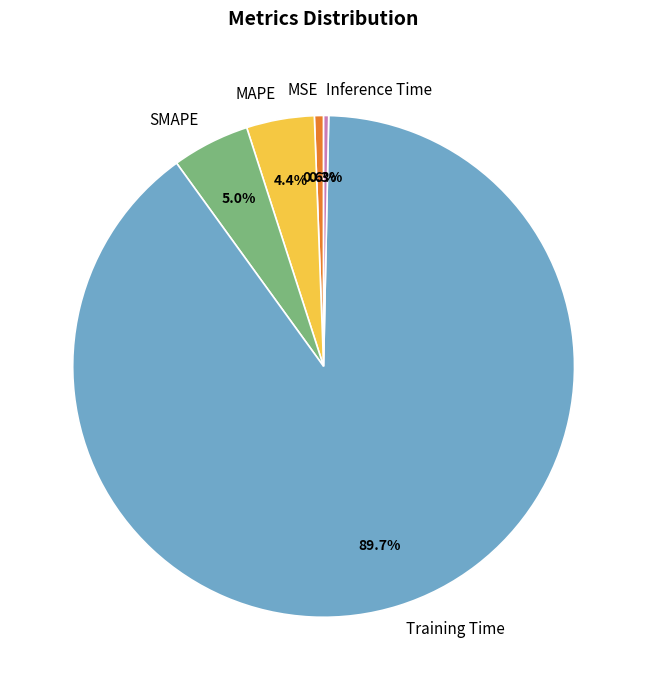

Which slice is the largest?

Training Time